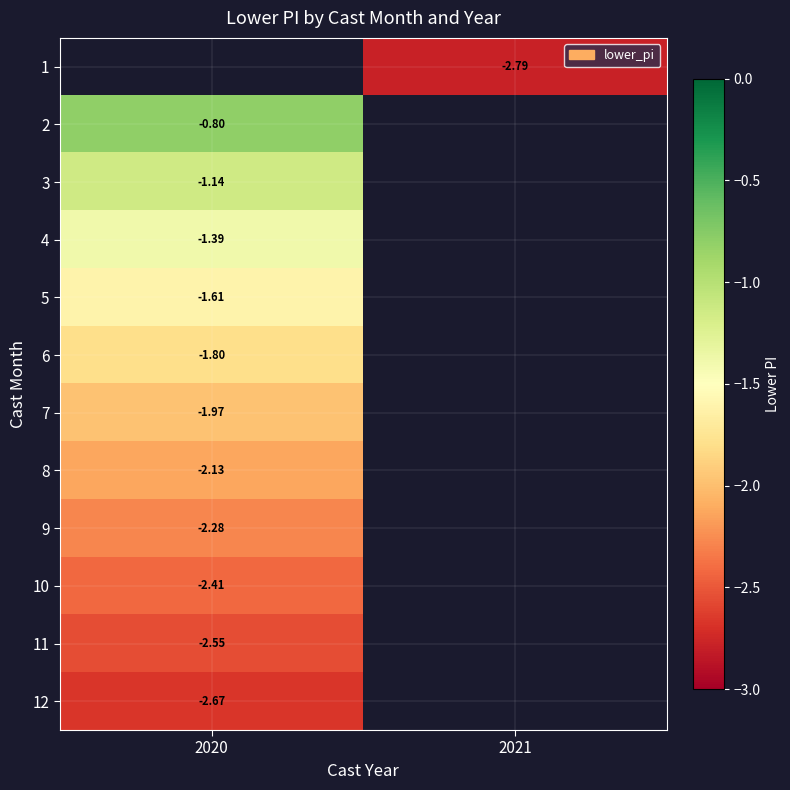

The 4 series shows -1.4 at 2020. True or false?

True